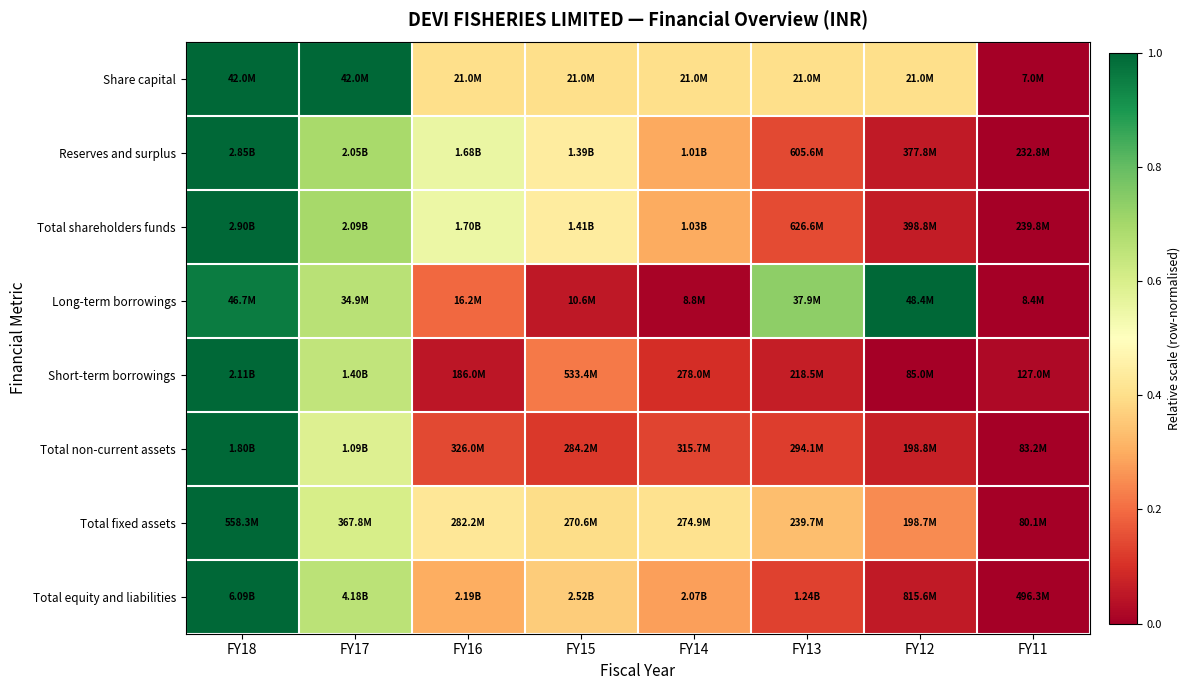

Reading right to left, extract all data points from this chart.

Share capital: FY11=0.0	FY12=0.4	FY13=0.4	FY14=0.4	FY15=0.4	FY16=0.4	FY17=1.0	FY18=1.0
Reserves and surplus: FY11=0.0	FY12=0.1	FY13=0.1	FY14=0.3	FY15=0.4	FY16=0.6	FY17=0.7	FY18=1.0
Total shareholders funds: FY11=0.0	FY12=0.1	FY13=0.1	FY14=0.3	FY15=0.4	FY16=0.5	FY17=0.7	FY18=1.0
Long-term borrowings: FY11=0.0	FY12=1.0	FY13=0.7	FY14=0.0	FY15=0.1	FY16=0.2	FY17=0.7	FY18=1.0
Short-term borrowings: FY11=0.0	FY12=0.0	FY13=0.1	FY14=0.1	FY15=0.2	FY16=0.0	FY17=0.6	FY18=1.0
Total non-current assets: FY11=0.0	FY12=0.1	FY13=0.1	FY14=0.1	FY15=0.1	FY16=0.1	FY17=0.6	FY18=1.0
Total fixed assets: FY11=0.0	FY12=0.2	FY13=0.3	FY14=0.4	FY15=0.4	FY16=0.4	FY17=0.6	FY18=1.0
Total equity and liabilities: FY11=0.0	FY12=0.1	FY13=0.1	FY14=0.3	FY15=0.4	FY16=0.3	FY17=0.7	FY18=1.0